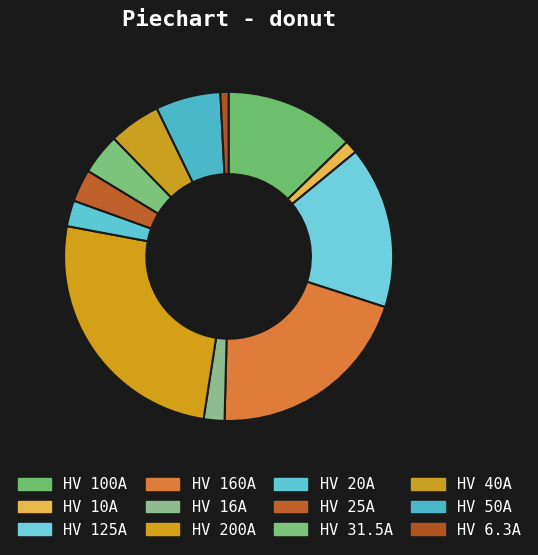

The HV 160A slice represents 20% of the pie. True or false?

True